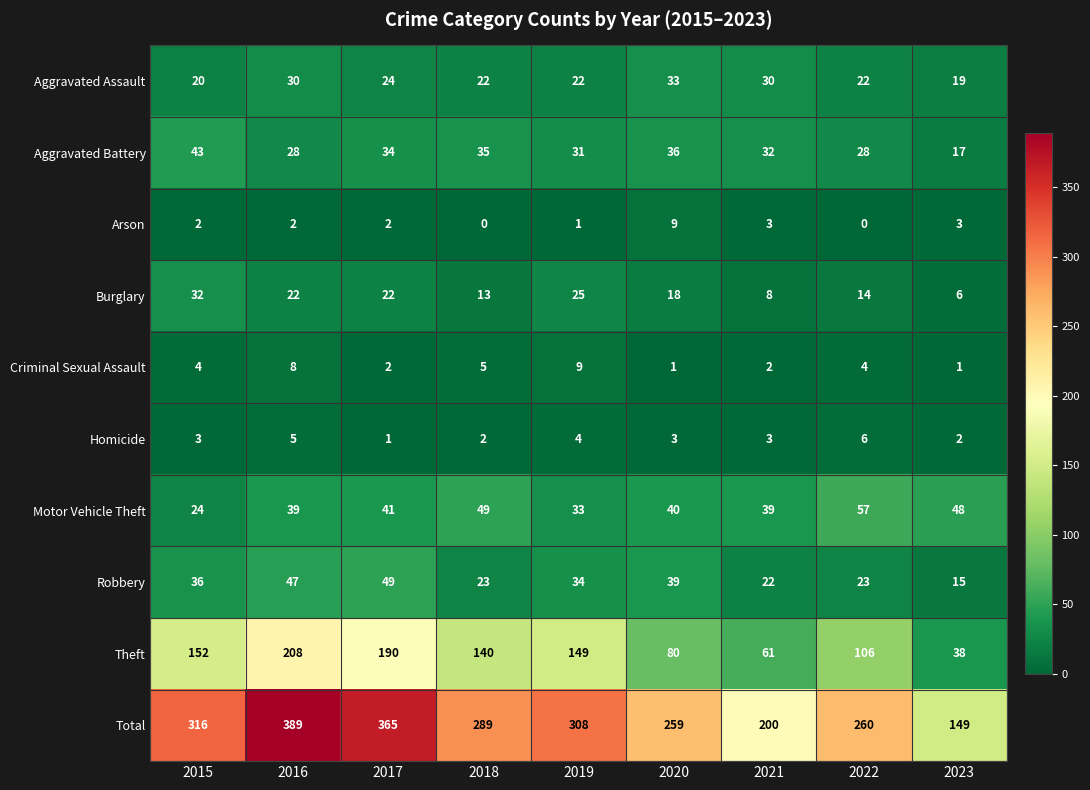

How many data points does each series have?

9